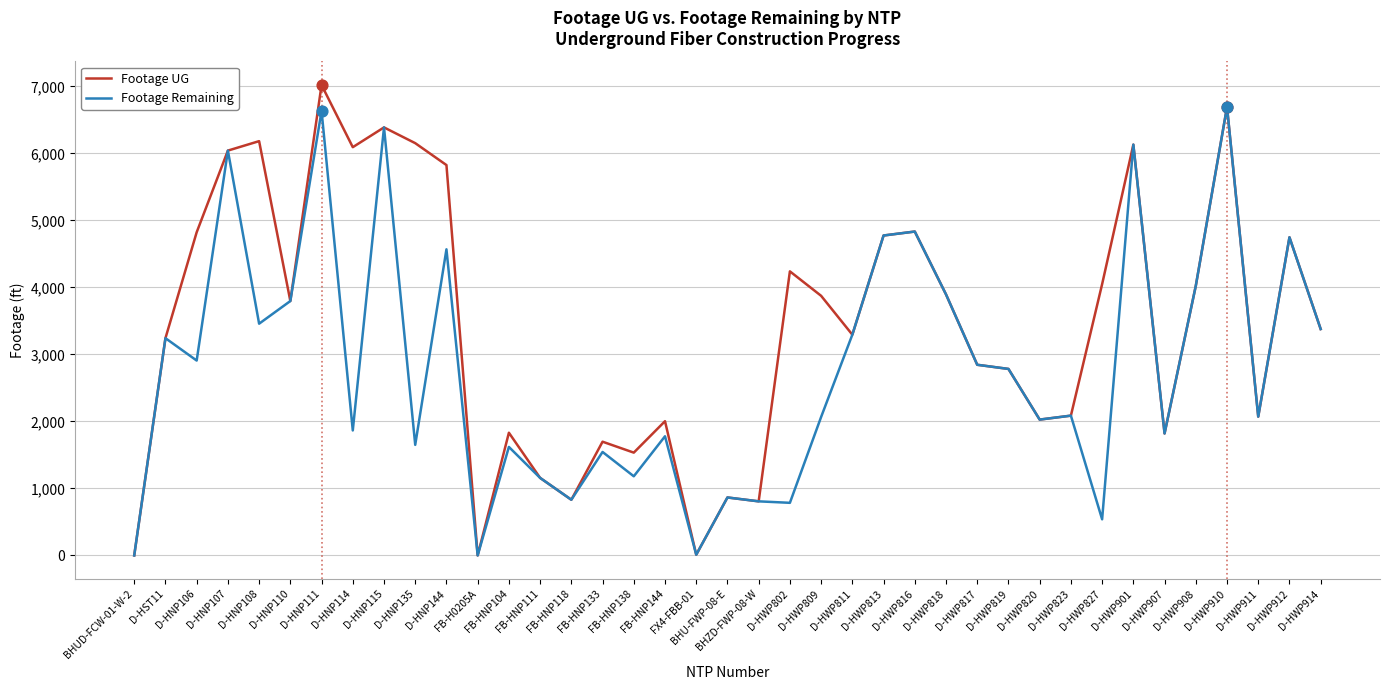

Which series has the largest range (max minus min)?

Footage UG